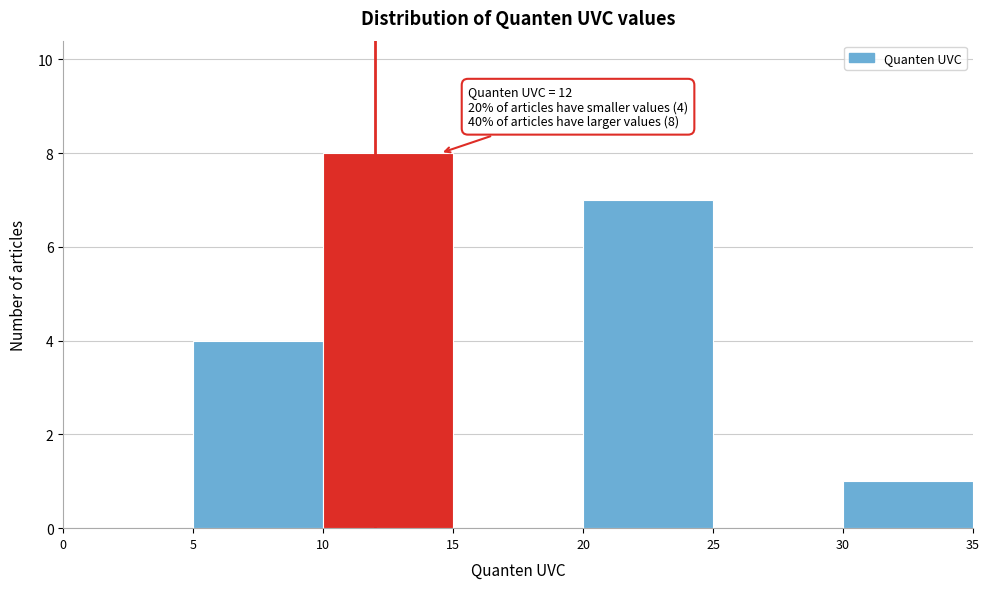

Which range on the x-axis has the tallest bar?

10 to 15